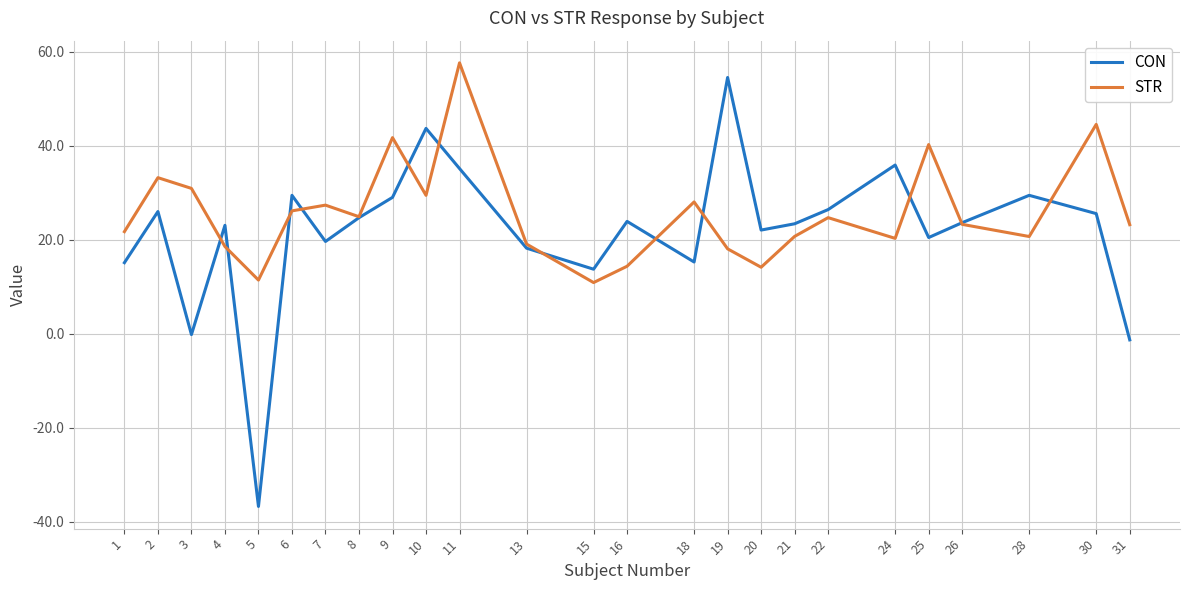

At which category does CON reach its first local peak?

2